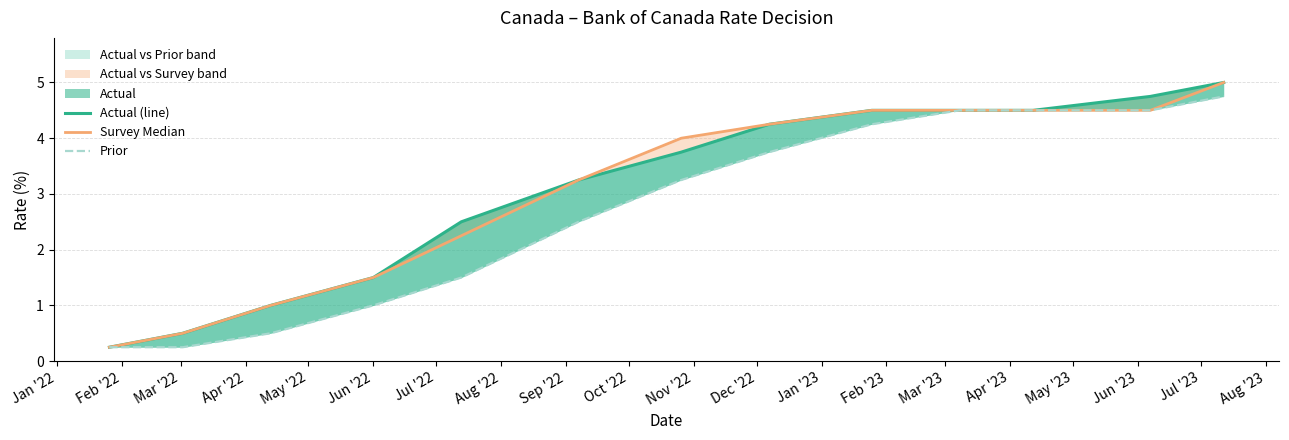

Count the number of categories in the chart.

13